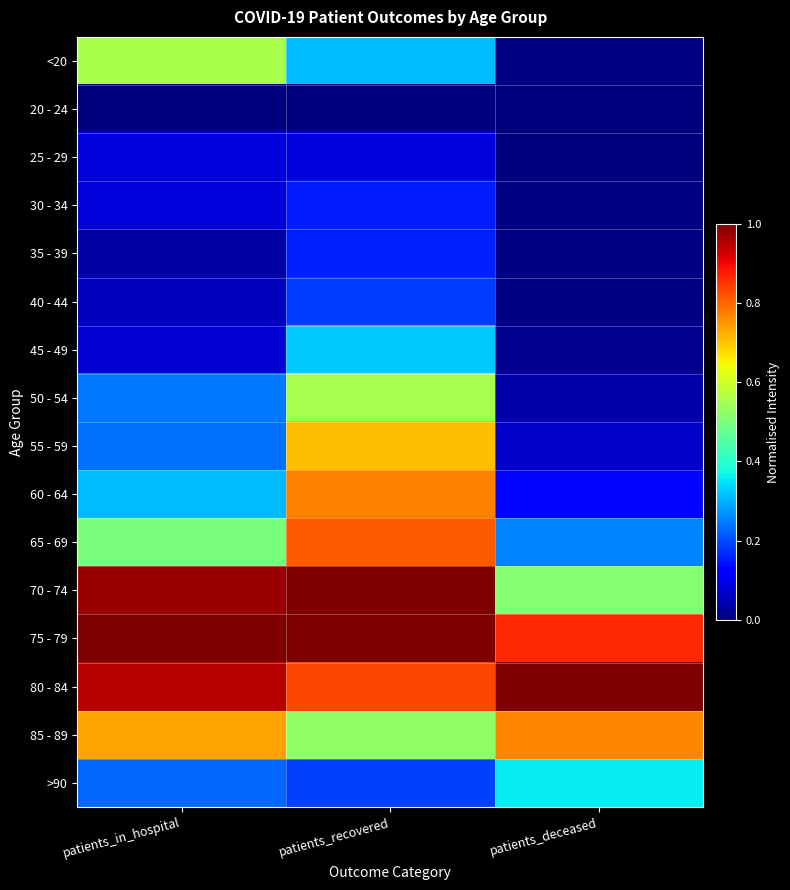

Reading left to right, list all the values displayed in this chart.

<20: patients_in_hospital=0.6	patients_recovered=0.3	patients_deceased=0.0
20 - 24: patients_in_hospital=0.0	patients_recovered=0.0	patients_deceased=0.0
25 - 29: patients_in_hospital=0.1	patients_recovered=0.1	patients_deceased=0.0
30 - 34: patients_in_hospital=0.1	patients_recovered=0.2	patients_deceased=0.0
35 - 39: patients_in_hospital=0.0	patients_recovered=0.2	patients_deceased=0.0
40 - 44: patients_in_hospital=0.1	patients_recovered=0.2	patients_deceased=0.0
45 - 49: patients_in_hospital=0.1	patients_recovered=0.3	patients_deceased=0.0
50 - 54: patients_in_hospital=0.2	patients_recovered=0.6	patients_deceased=0.0
55 - 59: patients_in_hospital=0.2	patients_recovered=0.7	patients_deceased=0.1
60 - 64: patients_in_hospital=0.3	patients_recovered=0.8	patients_deceased=0.1
65 - 69: patients_in_hospital=0.5	patients_recovered=0.8	patients_deceased=0.3
70 - 74: patients_in_hospital=1.0	patients_recovered=1.0	patients_deceased=0.5
75 - 79: patients_in_hospital=1.0	patients_recovered=1.0	patients_deceased=0.9
80 - 84: patients_in_hospital=1.0	patients_recovered=0.8	patients_deceased=1.0
85 - 89: patients_in_hospital=0.7	patients_recovered=0.5	patients_deceased=0.8
>90: patients_in_hospital=0.2	patients_recovered=0.2	patients_deceased=0.4